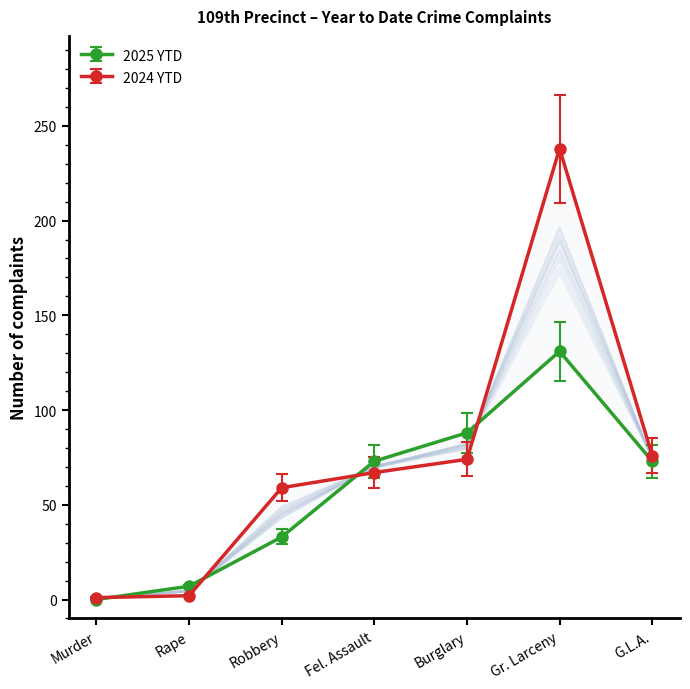

The value of 2025 YTD at G.L.A. is 50. True or false?

False